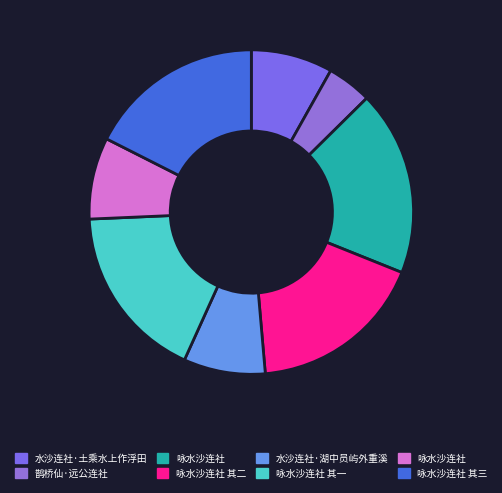

How many slices are in this pie chart?

8